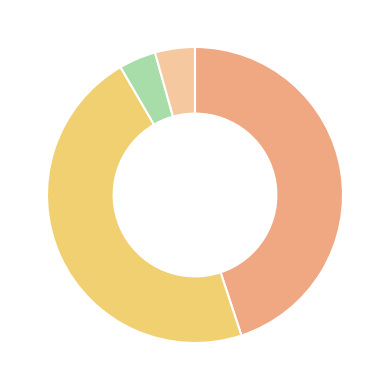

Does any single category account for the majority?

No